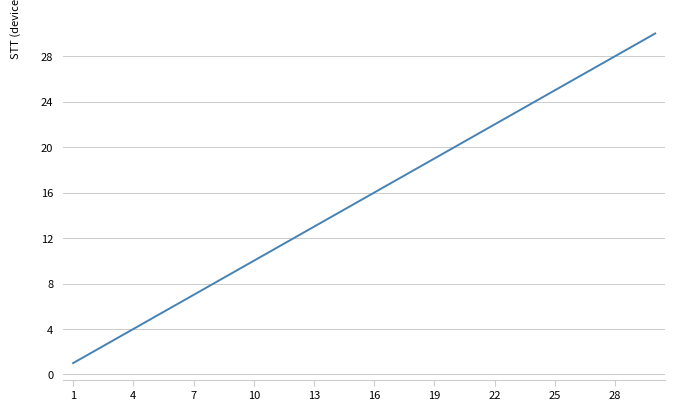

What is the maximum value shown in the chart?

30